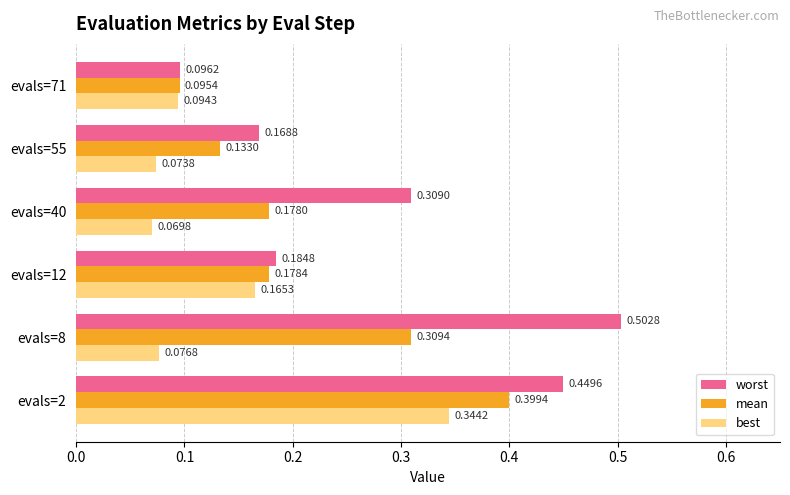

Rank the series at evals=12 from lowest to highest value.

best, mean, worst